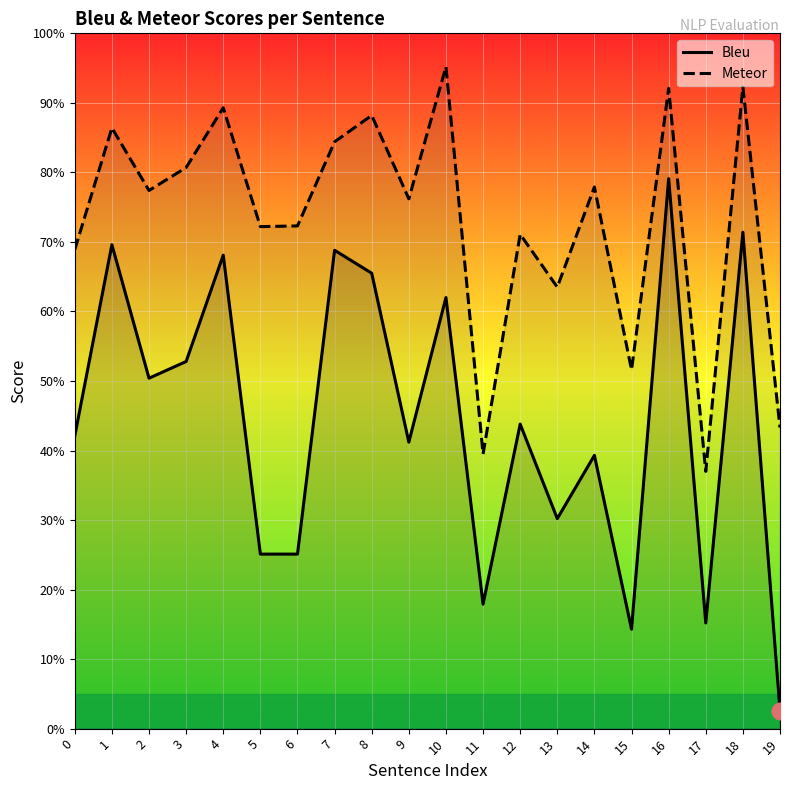

In Bleu, how many points are higher than both neighbors (excluding endpoints)?

8